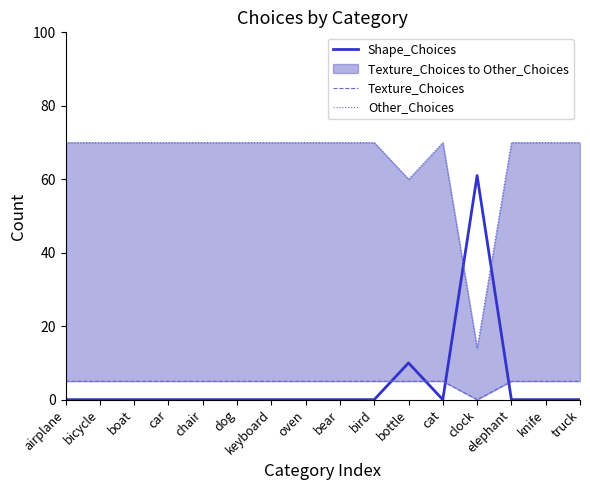

What value does the Shape_Choices series have at clock, to the nearest 10?

60